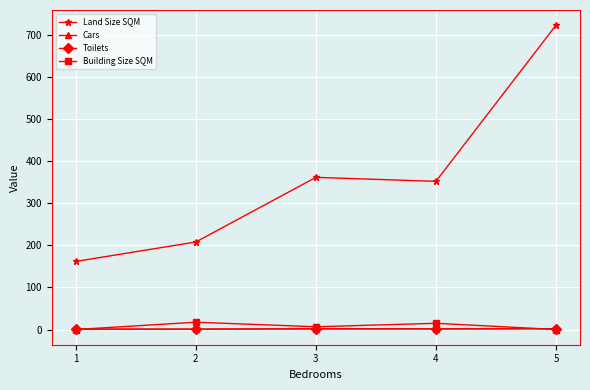

Which label corresponds to the largest value in the chart?

5